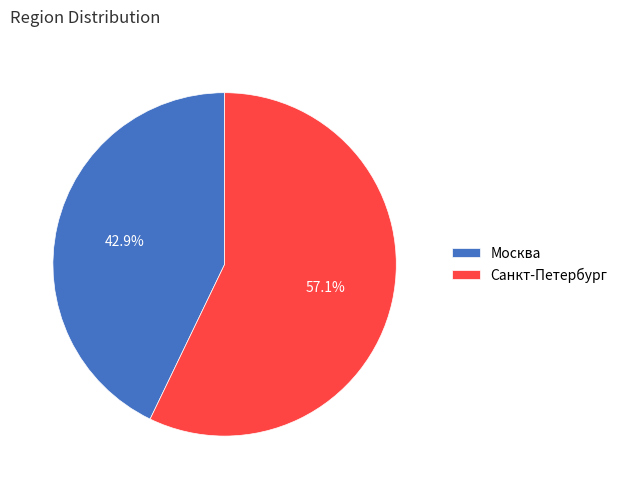

Which slice is the largest?

Санкт-Петербург